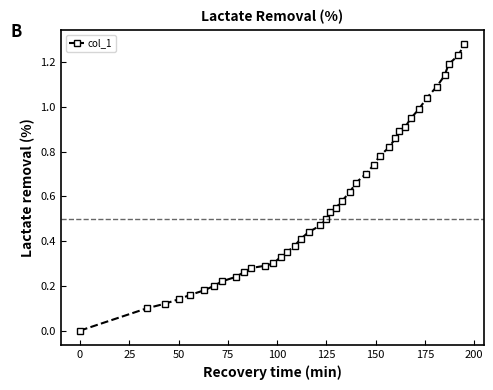

How many data points does each series have?

40